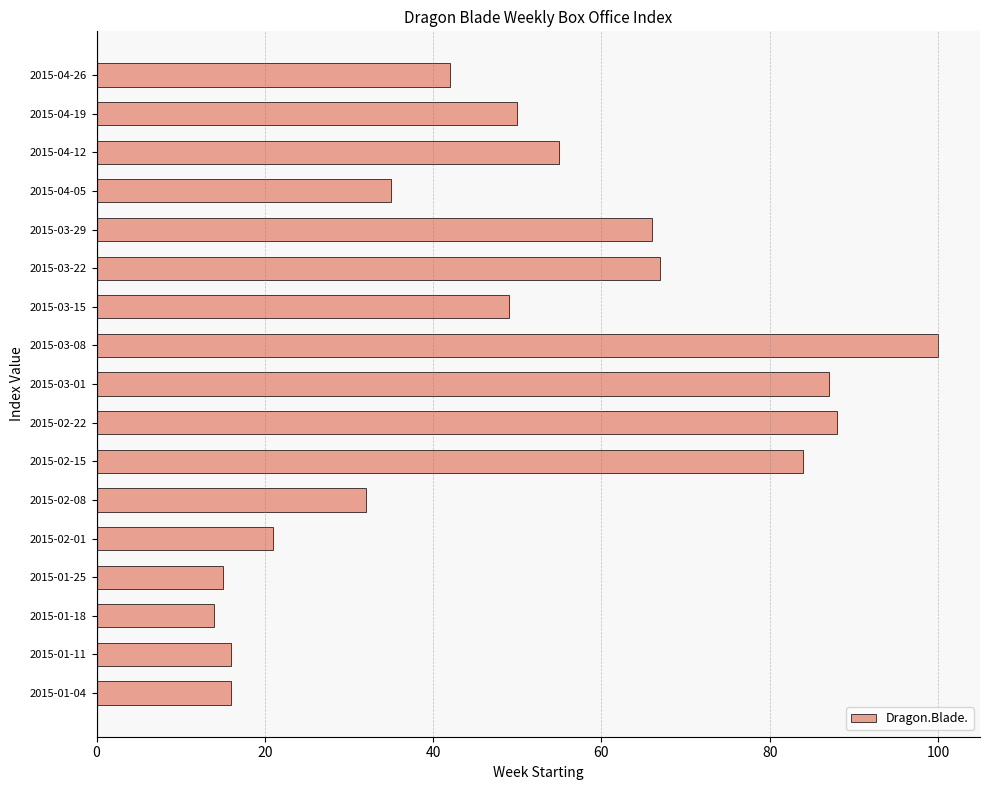

What is the difference between the values at 2015-01-25 and 2015-04-26?

27